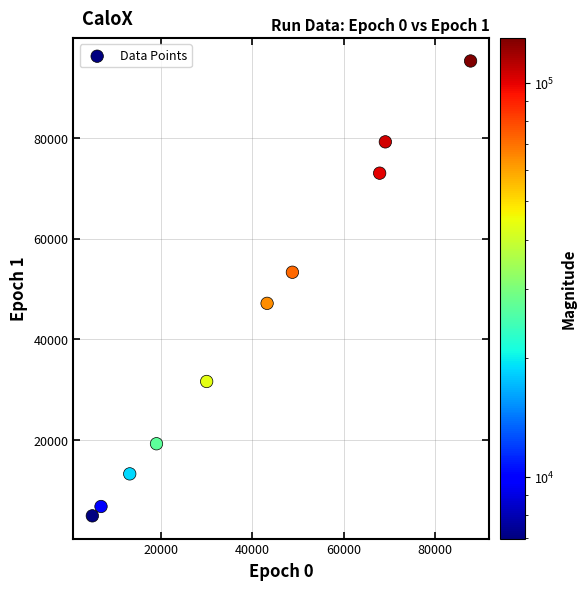

What is the average X value?

39058.5